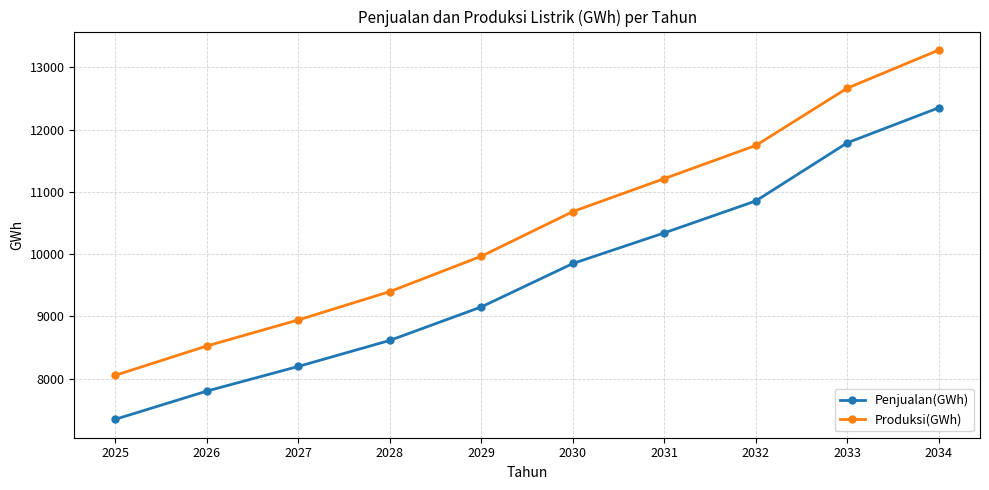

Reading left to right, what are all the values shown in this chart?

Penjualan(GWh): 7346	7799	8195	8613	9151	9848	10340	10853	11787	12350
Produksi(GWh): 8053	8524	8942	9397	9965	10682	11212	11744	12665	13277